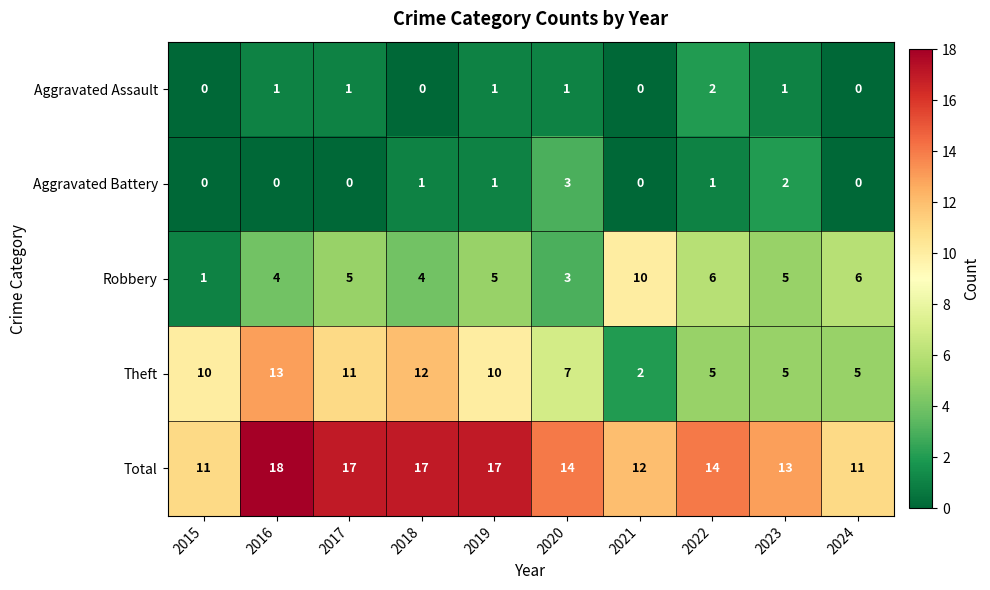

Count the Aggravated Assault values in the range 0 to 1.

9